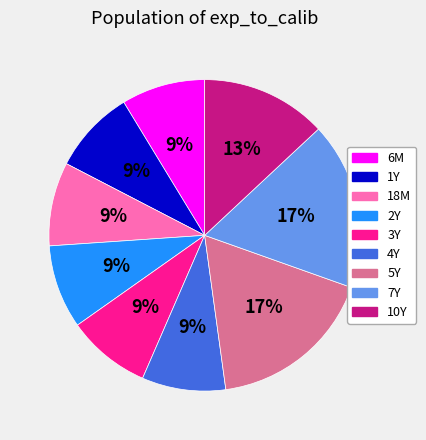

Is there any slice that represents more than half of the pie?

No